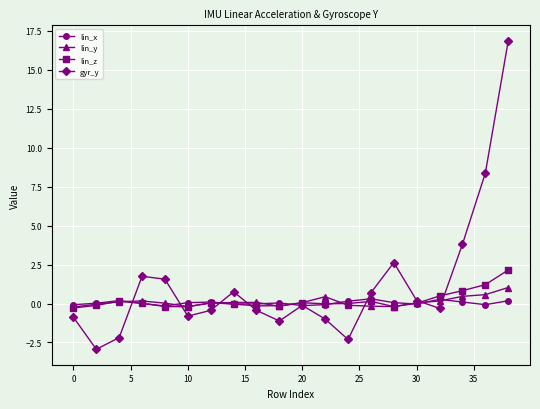

After their last crossing, which series has the higher values: lin_y or lin_z?

lin_z